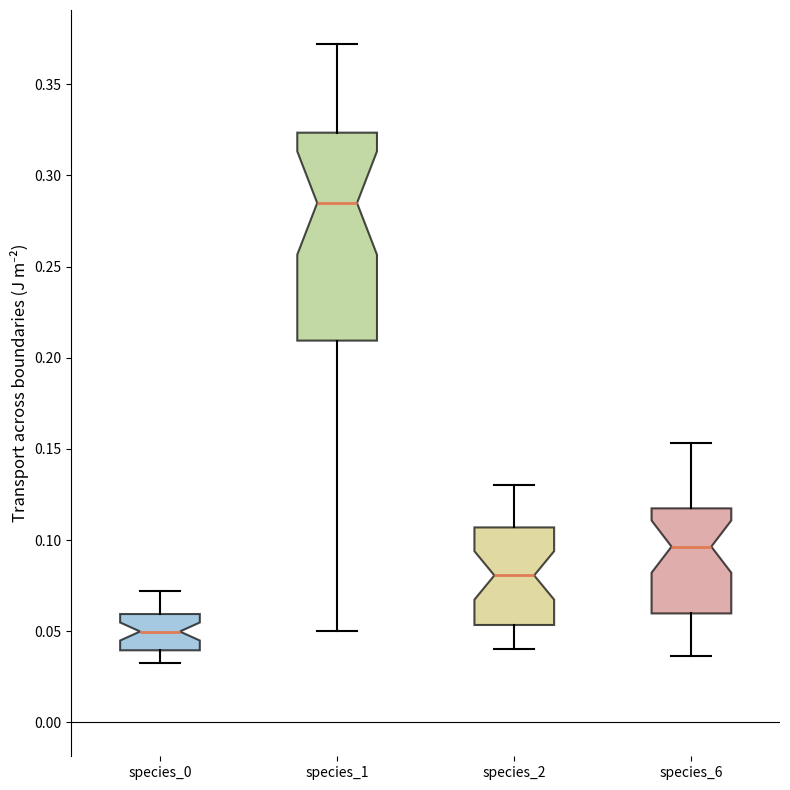

Where is the upper edge of the box for species_1 on the y-axis? The values are not printed on the chart, so give them approximately, as read against the axis.

0.325